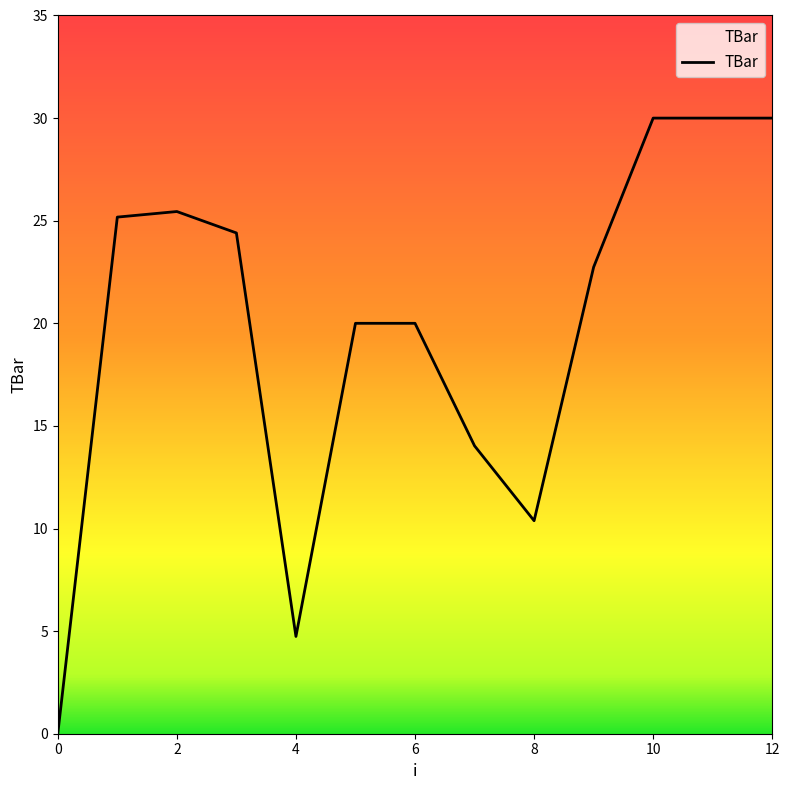

What is the difference between the maximum and minimum values?

30.0